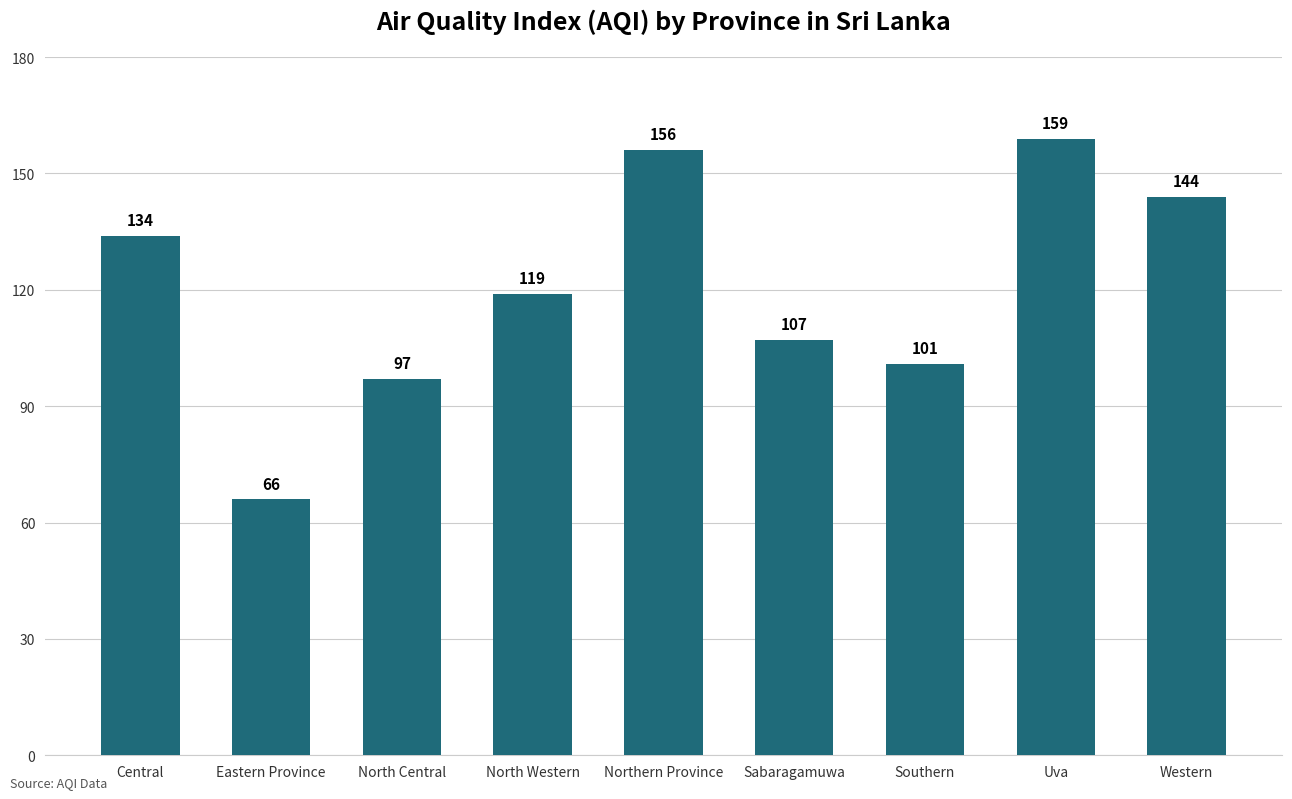

Which category has the lowest value across all series?

Eastern Province